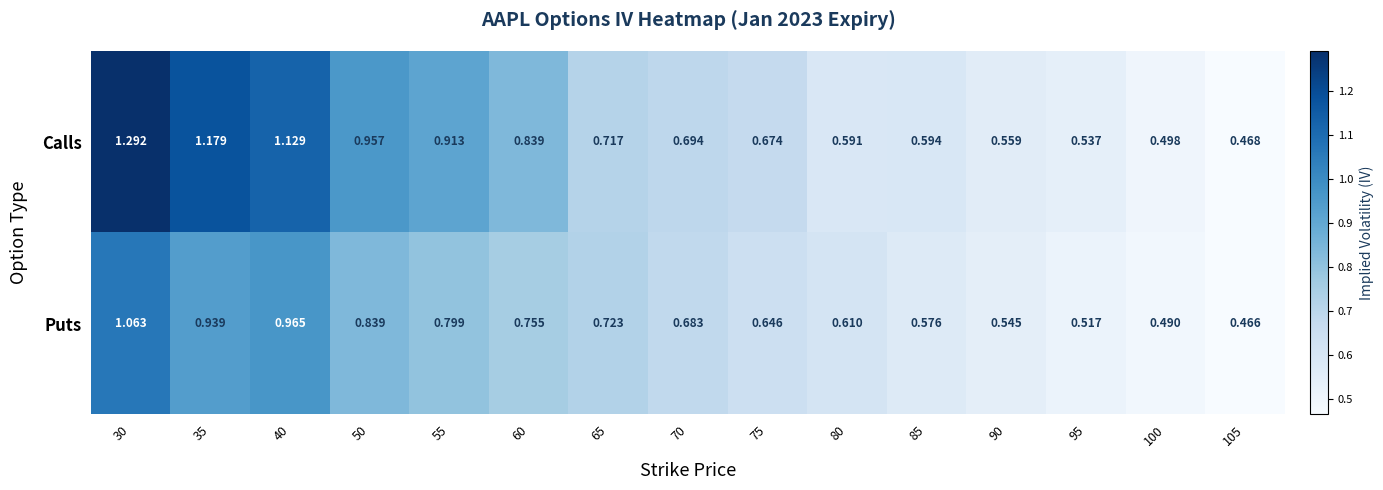

At which category does the chart reach its peak across all series?

30